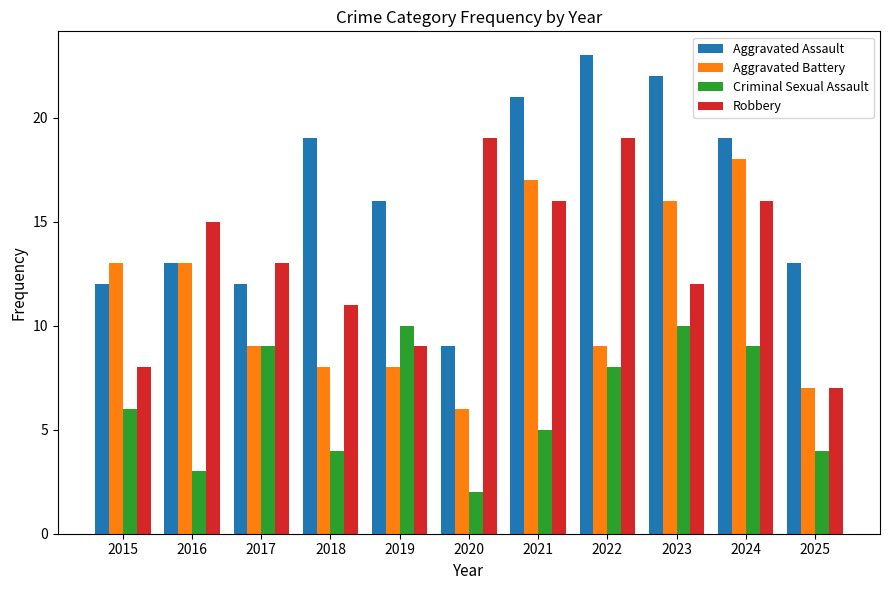

The value of Aggravated Battery at 2020 is 6. True or false?

True